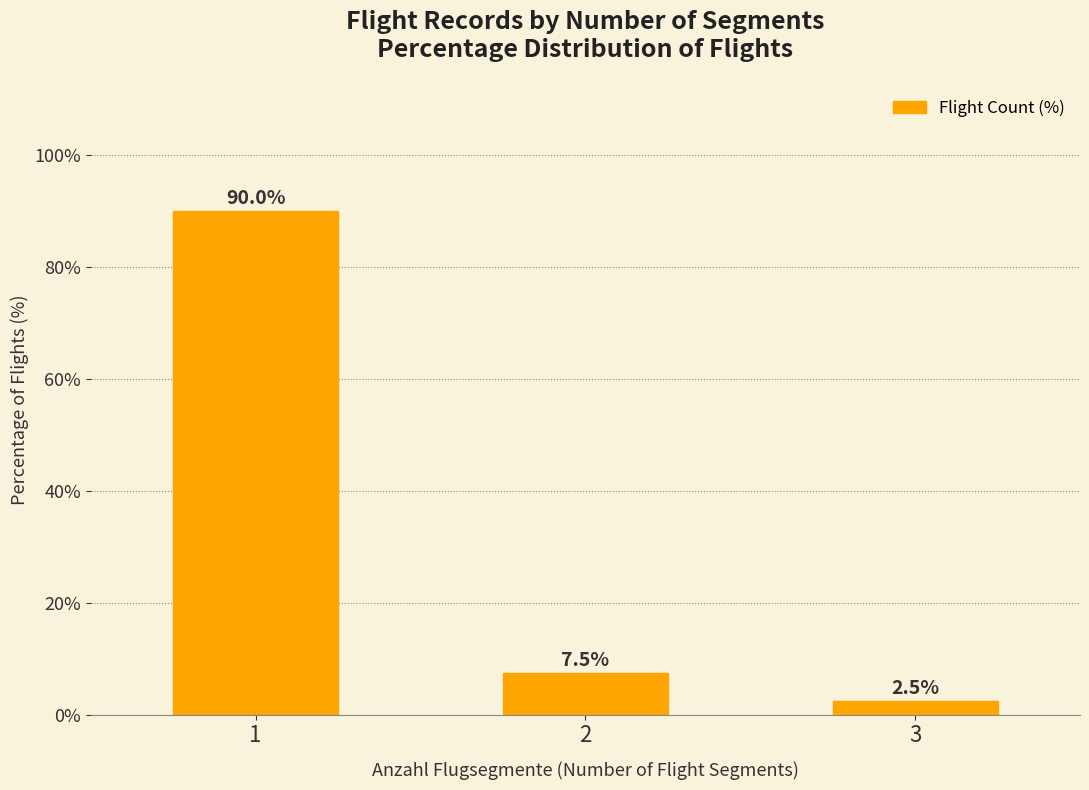

Which has a higher value, 3 or 2?

2